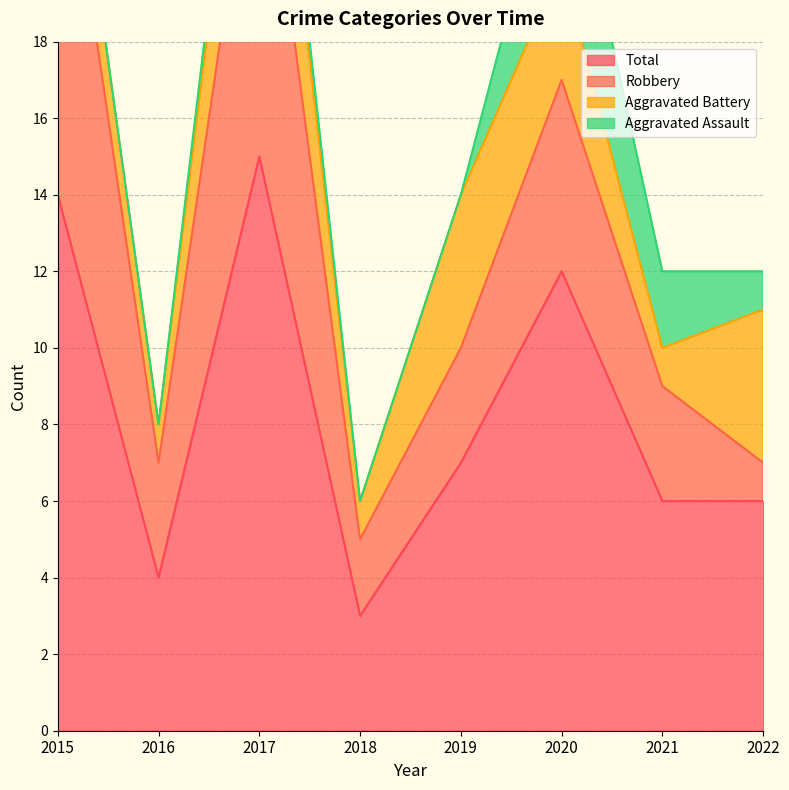

Reading right to left, what are all the values shown in this chart?

Aggravated Assault: 1	2	4	0	0	1	0	0
Aggravated Battery: 4	1	3	4	1	4	1	2
Robbery: 1	3	5	3	2	10	3	11
Total: 6	6	12	7	3	15	4	14